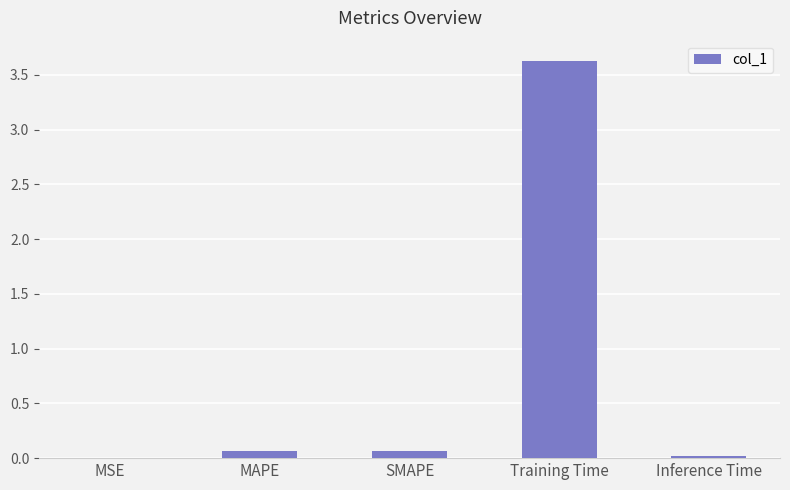

The value at MSE is 0.0. True or false?

True